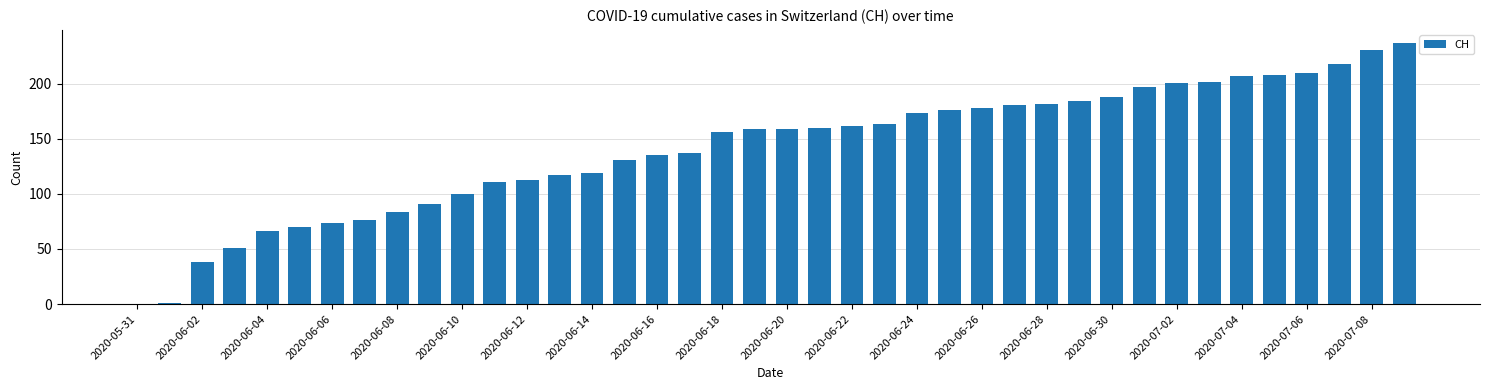

What is the maximum value shown in the chart?

237